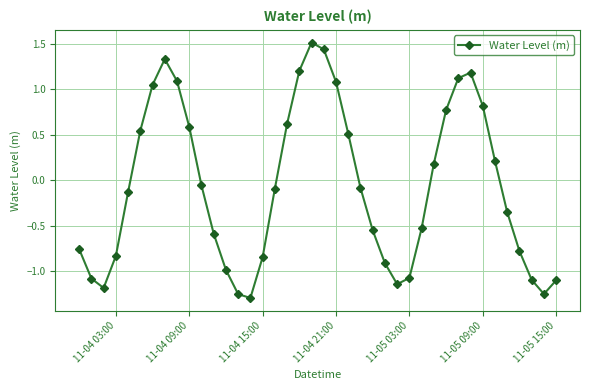

What is the difference between the maximum and minimum values?

2.8